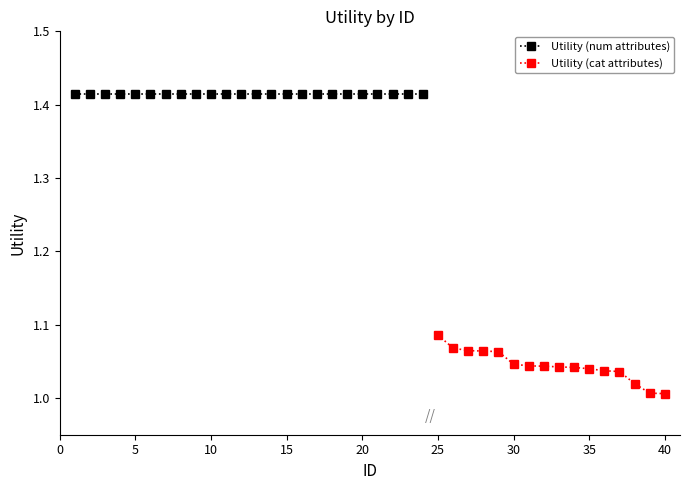

Which has a higher value, 19 or 13?

19